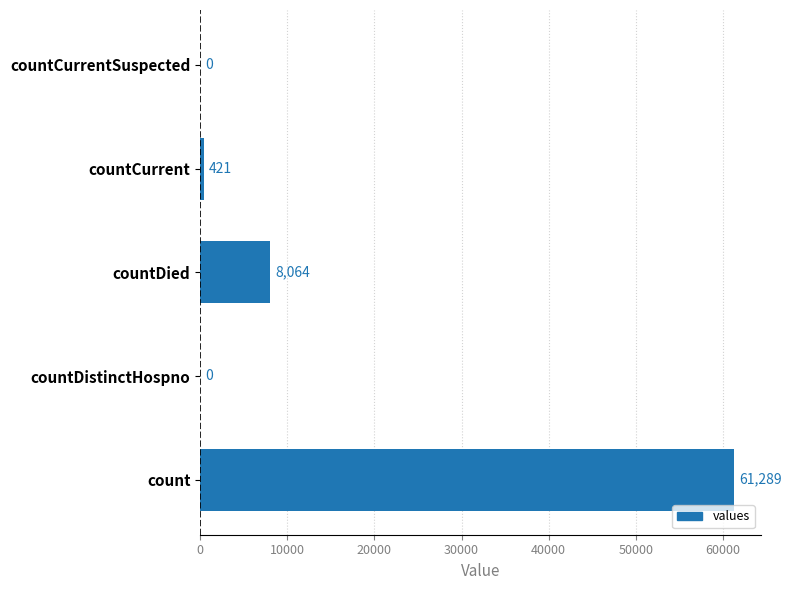

Which has a higher value, count or countCurrent?

count